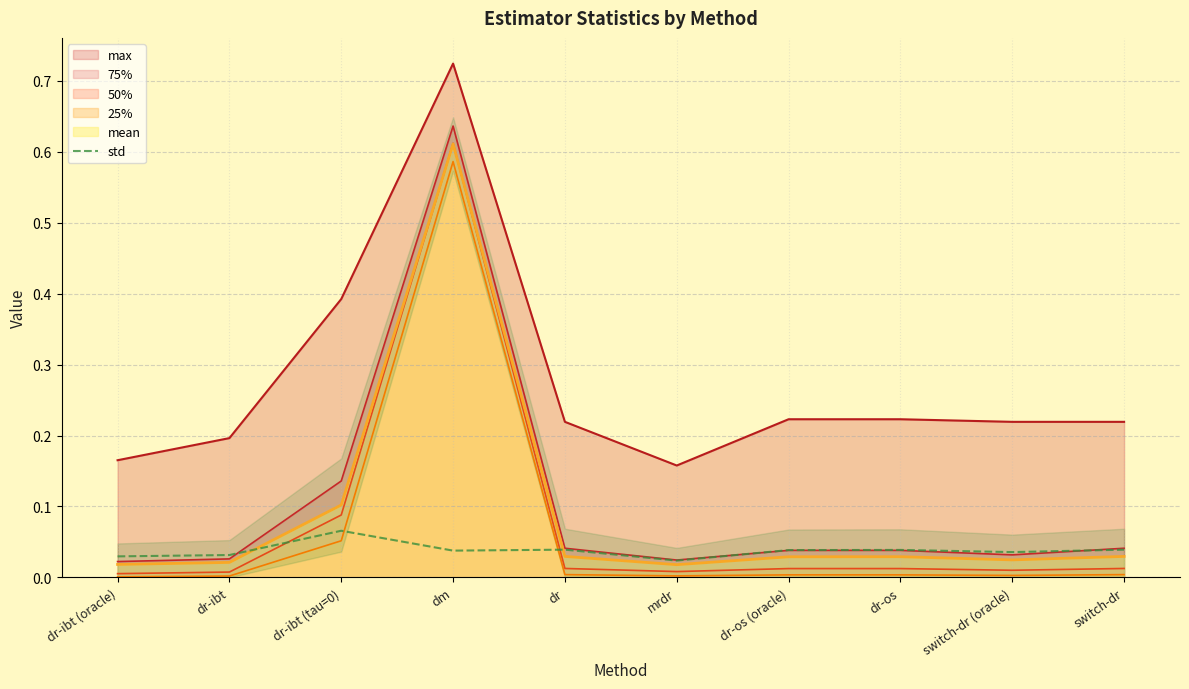

How many values are between 0 and 1?

10